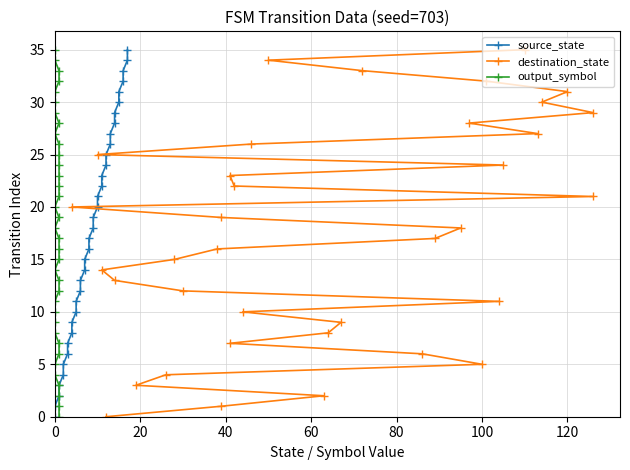

Is the value of destination_state at 120 greater than the value of output_symbol at 22?

No